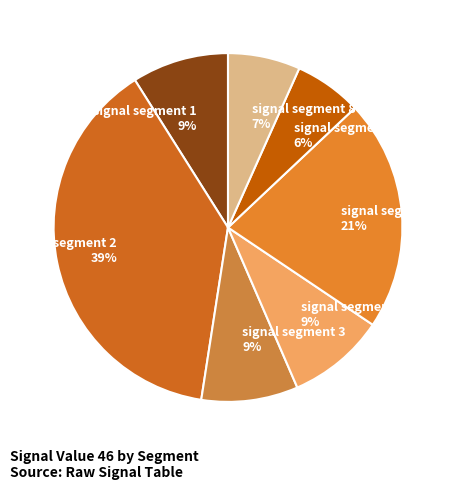

To the nearest percent, what is the average slice percentage?

14%